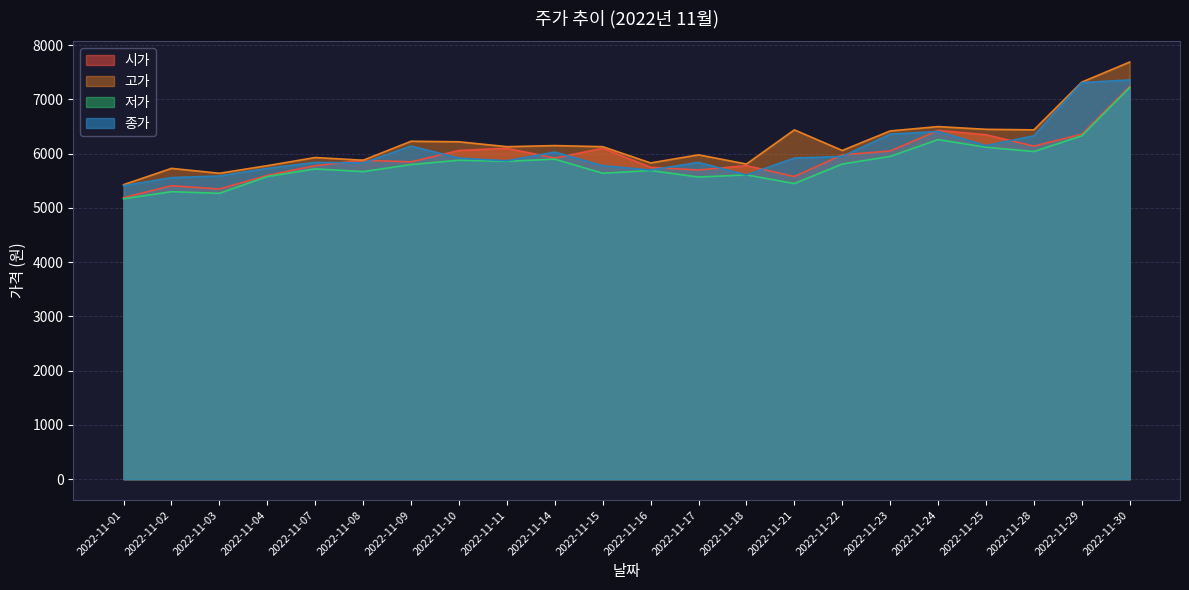

Reading right to left, list all the values displayed in this chart.

시가: 7240	6360	6140	6350	6430	6050	5980	5580	5780	5700	5750	6100	5920	6100	6060	5850	5880	5780	5600	5350	5410	5190
고가: 7690	7320	6440	6450	6500	6420	6060	6440	5810	5980	5830	6130	6150	6130	6220	6230	5880	5930	5780	5640	5730	5430
저가: 7220	6330	6040	6120	6260	5950	5810	5450	5610	5570	5690	5640	5900	5860	5880	5800	5670	5720	5580	5270	5300	5170
종가: 7360	7310	6330	6150	6410	6360	5950	5920	5610	5840	5700	5780	6030	5870	5920	6140	5830	5840	5730	5590	5560	5410